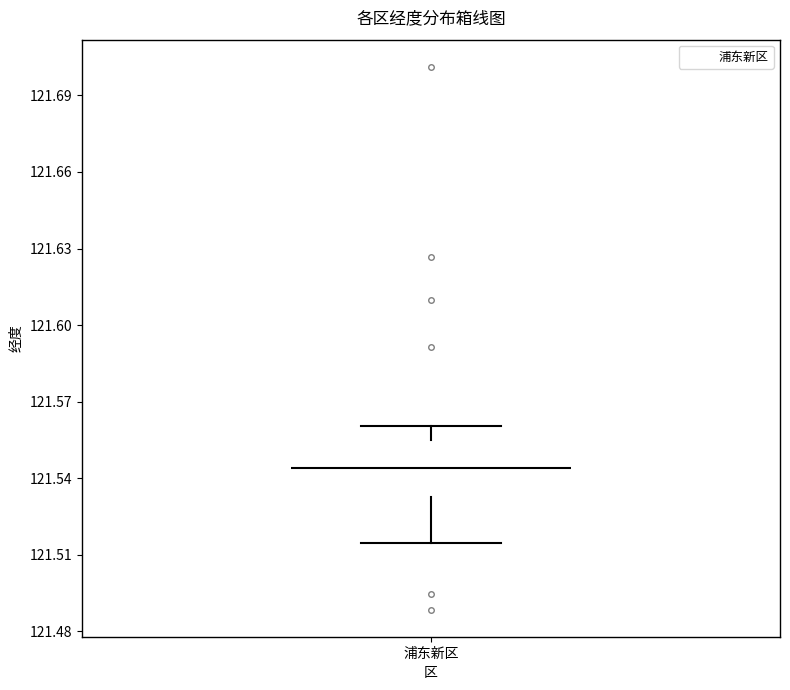

Read this box plot against the y-axis: the position of the median line, the range covered by the box, and the ends of both whiskers. The values are not printed on the chart, so give them approximately, as read against the axis.

median 121.545, box 121.535 to 121.555, whiskers 121.515 to 121.560